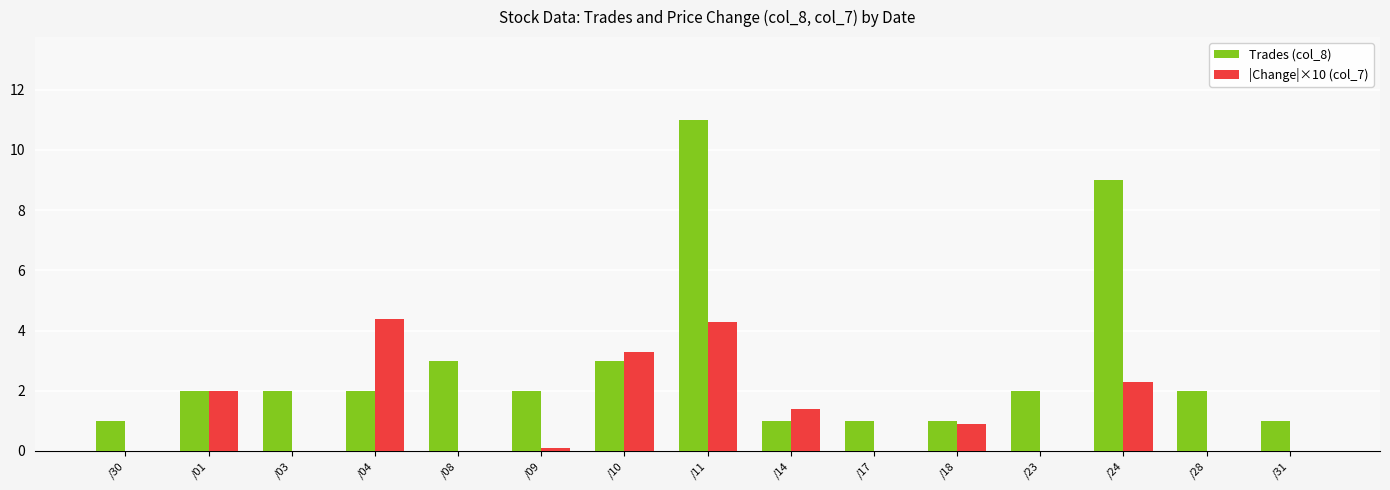

What is the highest value of the Trades (col_8) series?

11.0